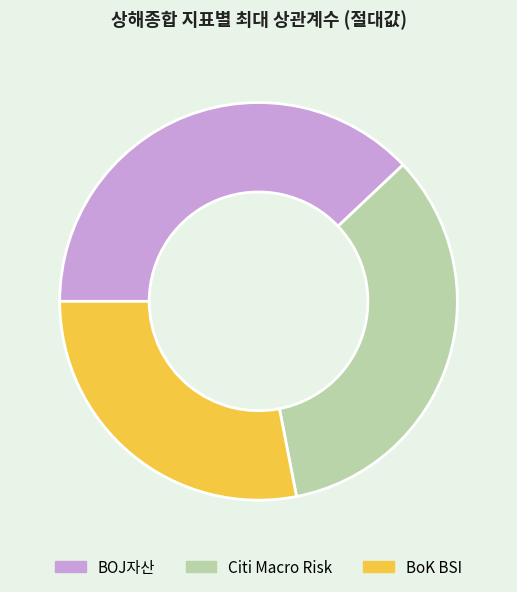

True or false: BoK BSI accounts for 28% of the total.

True